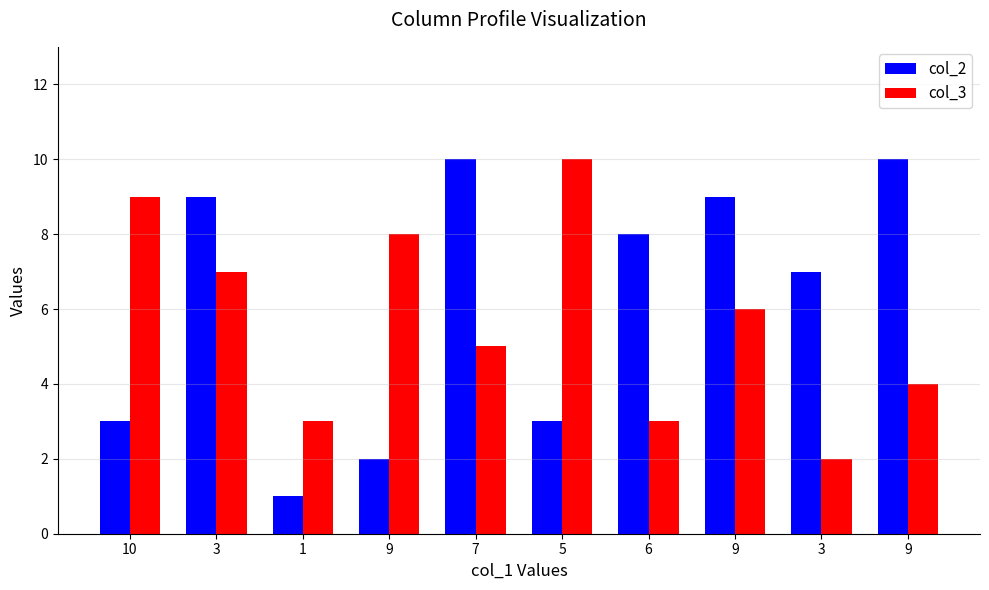

Is the value of col_2 at 9 greater than the value of col_3 at 3?

No